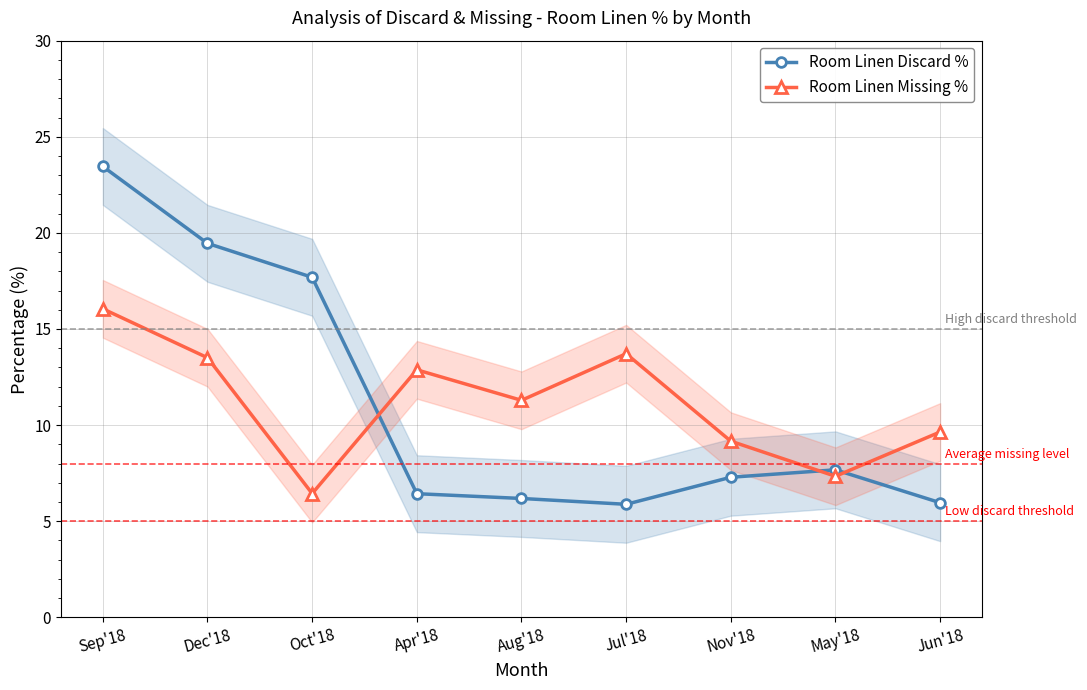

Reading left to right, what are all the values shown in this chart?

Room Linen Discard %: 23.5	19.5	17.7	6.4	6.2	5.9	7.3	7.7	6.0
Room Linen Missing %: 16.0	13.5	6.4	12.9	11.3	13.7	9.2	7.3	9.6